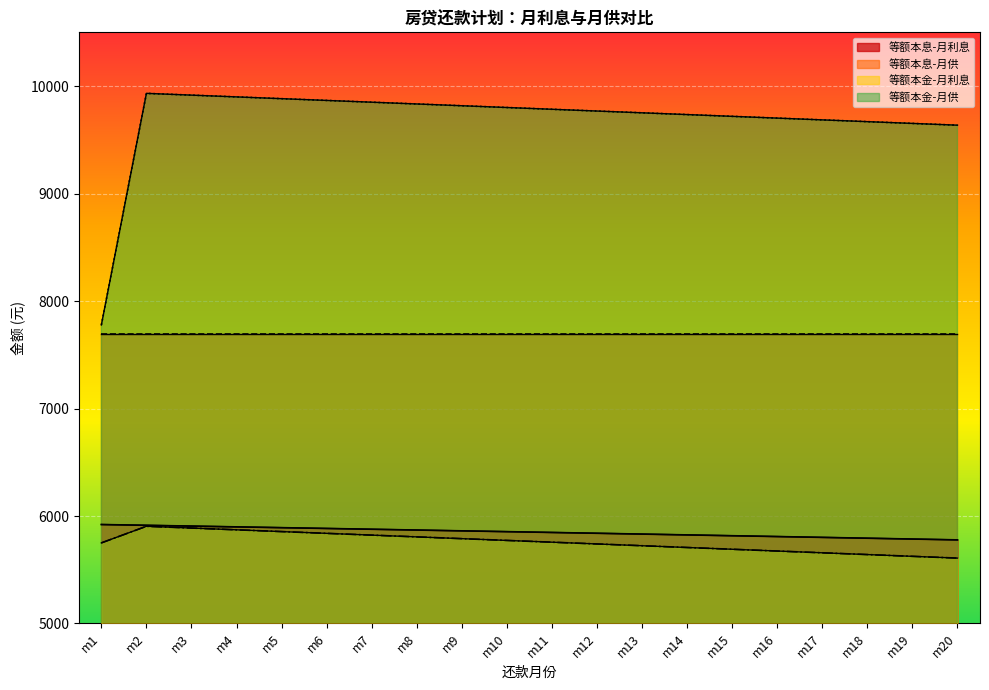

At m11, list the series in order from smallest to largest.

等额本金-月利息, 等额本息-月利息, 等额本息-月供, 等额本金-月供